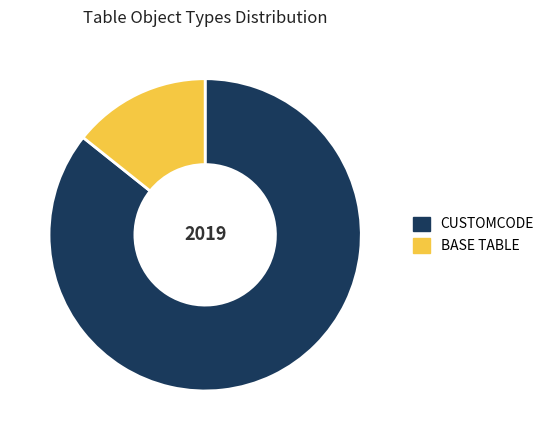

Rank the categories by value from lowest to highest.

BASE TABLE, CUSTOMCODE